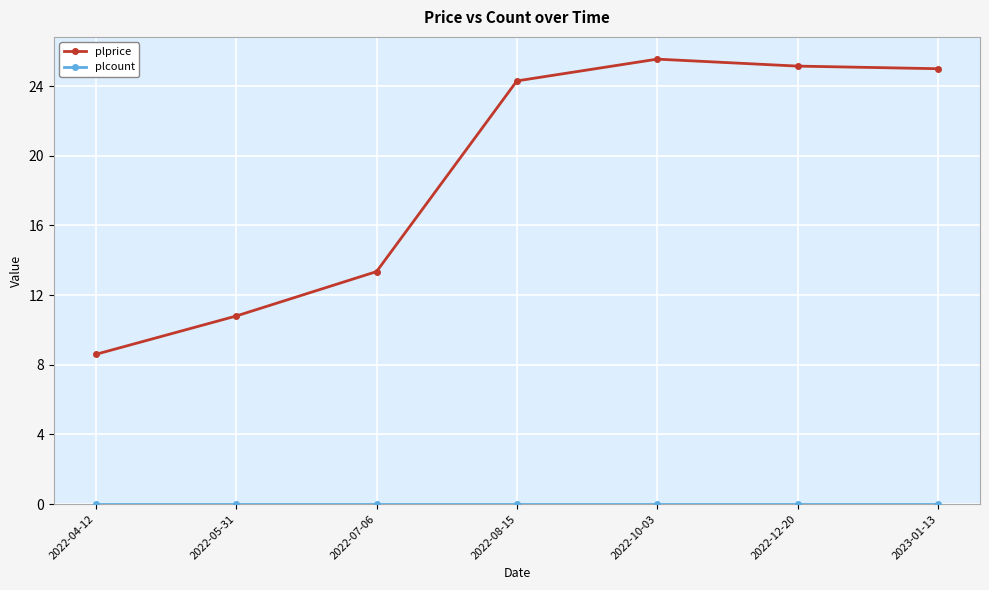

True or false: plprice has a value of 8.6 at 2022-04-12.

True